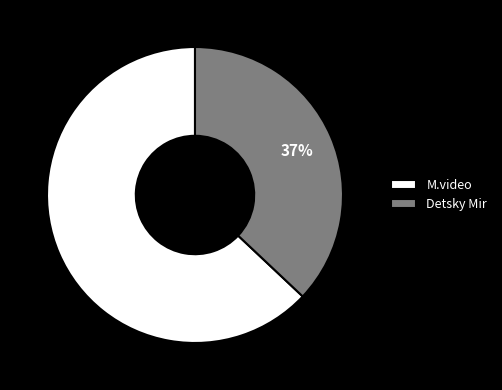

How many segments does this pie chart have?

2